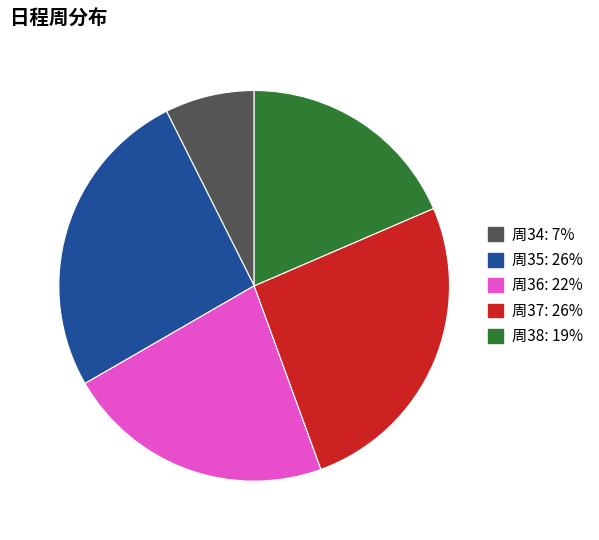

Does any single category account for the majority?

No